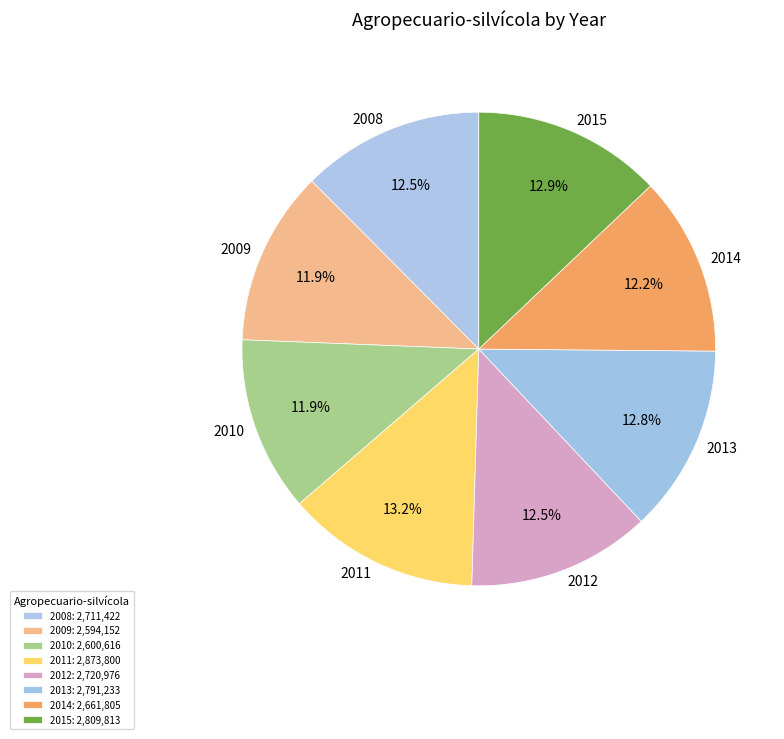

Is there any slice that represents more than half of the pie?

No